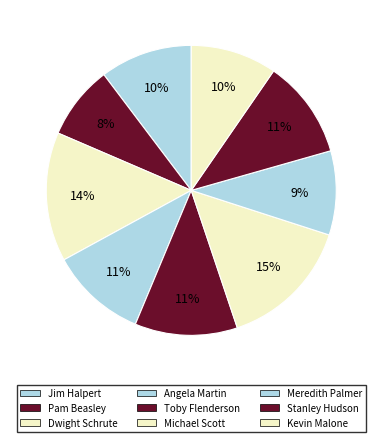

Count the number of slices in the pie.

9